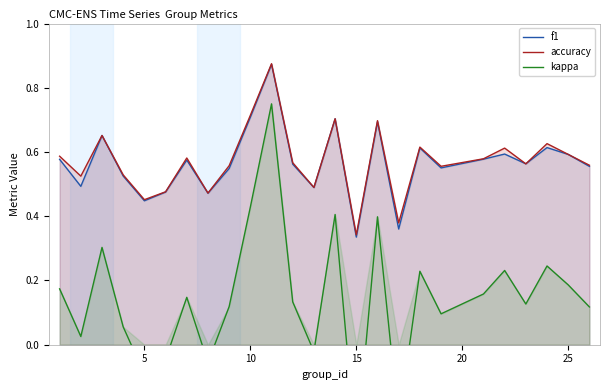

Where is accuracy nearest to the value 0?

15